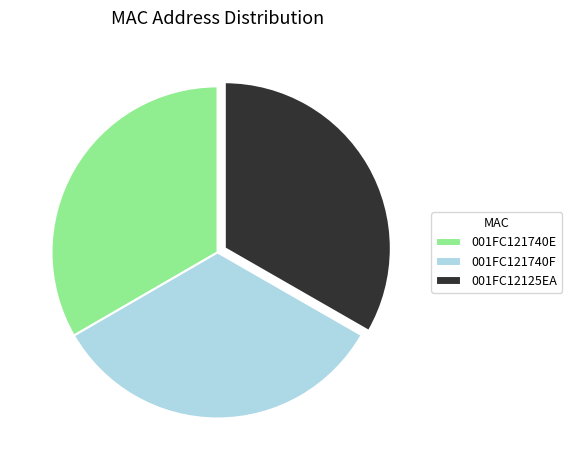

Do 001FC121740E and 001FC12125EA together represent more than half of the pie?

Yes